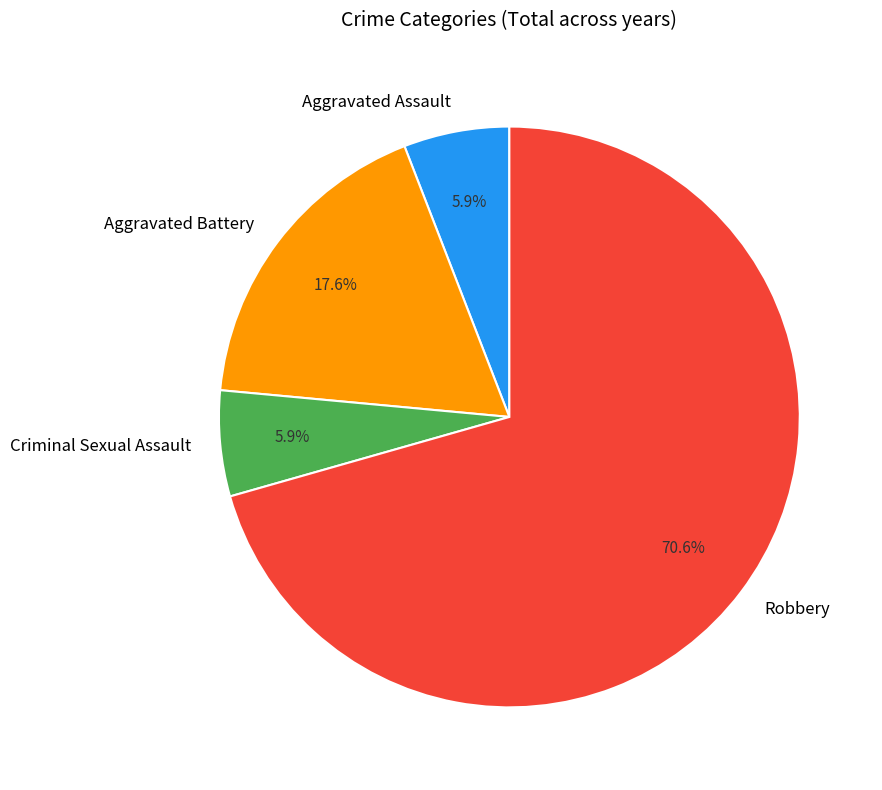

How many slices are in this pie chart?

4